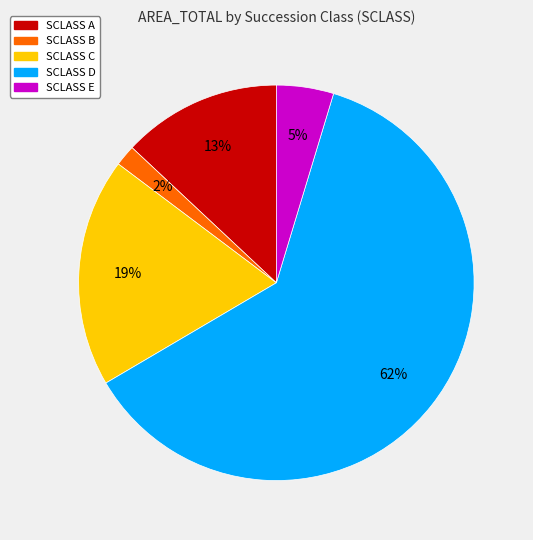

Which slice is the largest?

SCLASS D